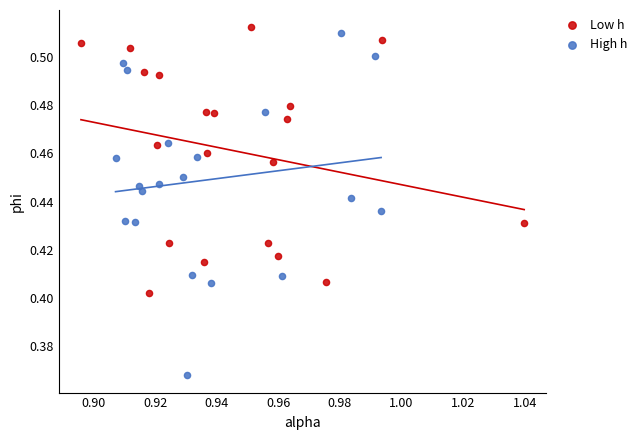

Which series has the largest Y range (max minus min)?

High h